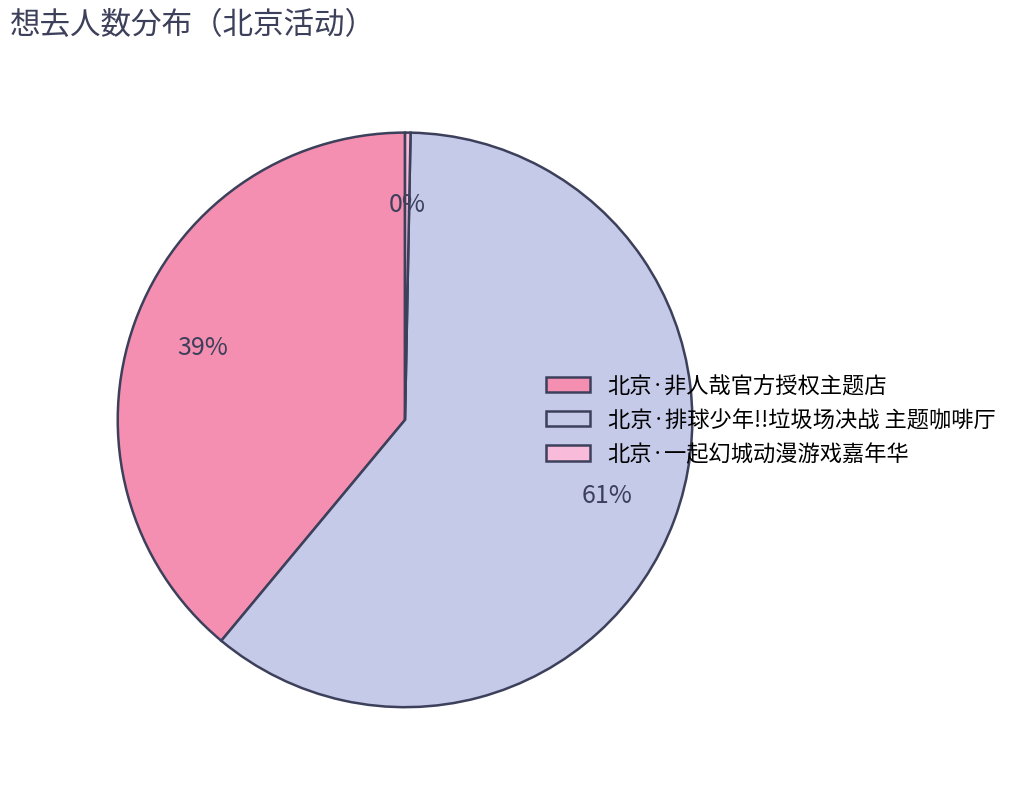

Is there a majority slice in this chart?

Yes